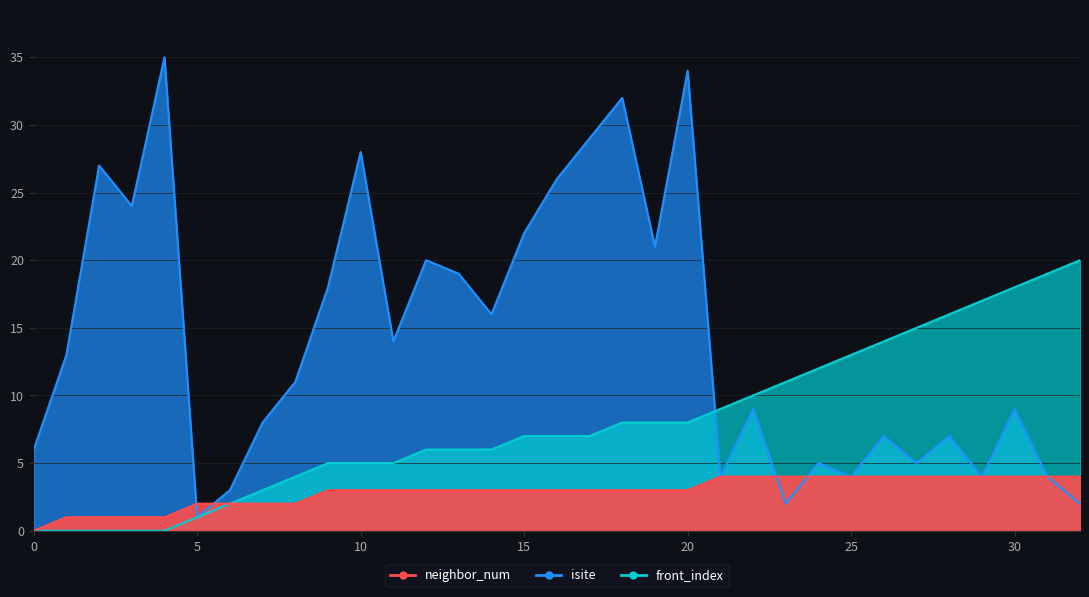

True or false: neighbor_num and front_index cross at least once.

False